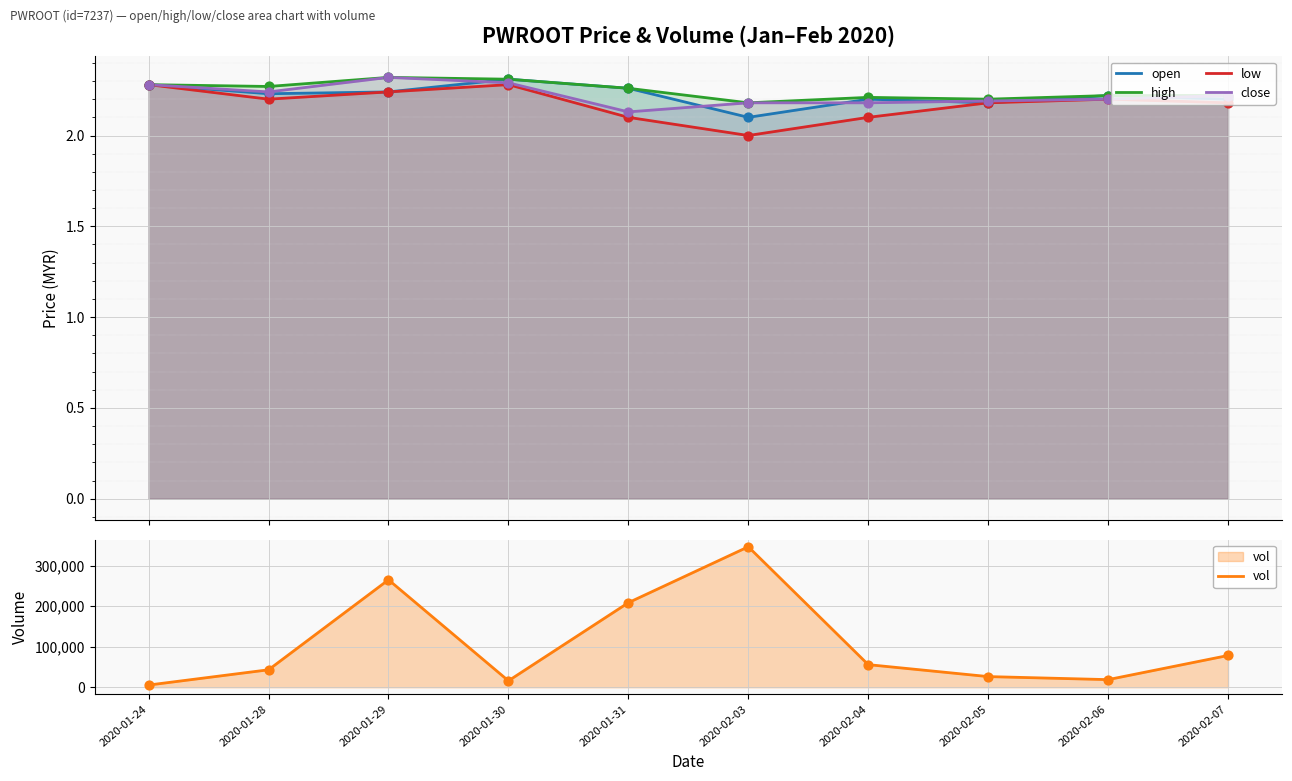

At which category is the sum across all series the highest?

2020-02-03